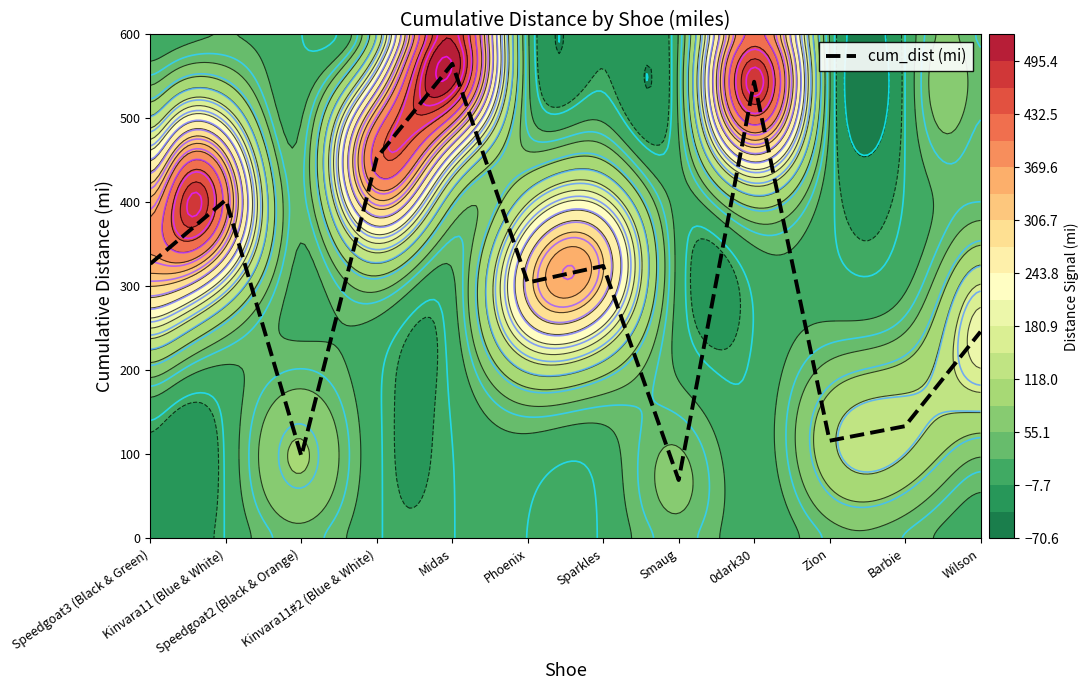

Reading left to right, what are all the values shown in this chart?

Speedgoat3 (Black & Green)=327.0	Kinvara11 (Blue & White)=403.2	Speedgoat2 (Black & Orange)=98.1	Kinvara11#2 (Blue & White)=453.4	Midas=565.1	Phoenix=304.6	Sparkles=324.4	Smaug=69.5	0dark30=543.8	Zion=116.3	Barbie=133.6	Wilson=246.1